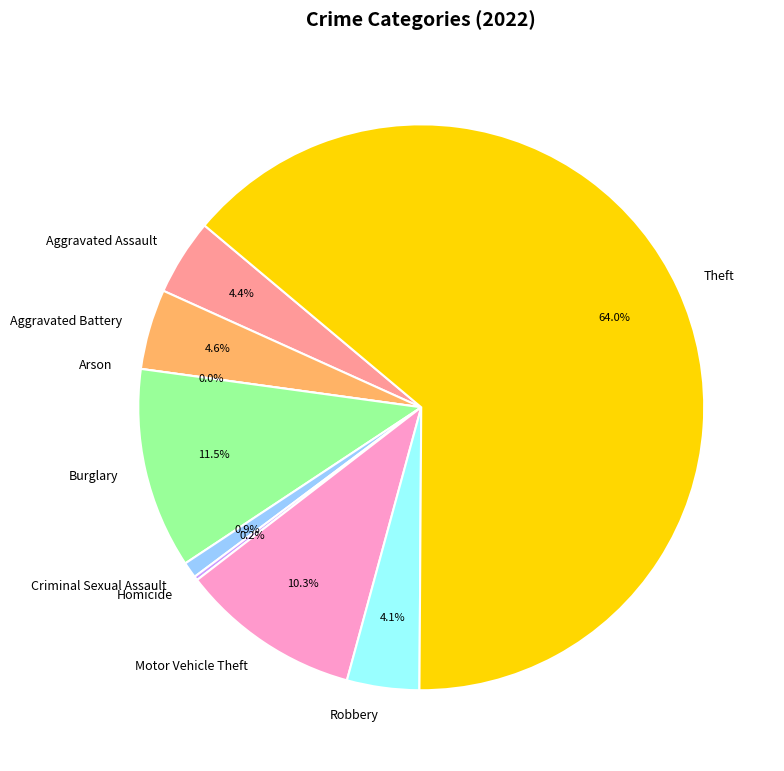

Combined, do Motor Vehicle Theft and Burglary account for over 50%?

No